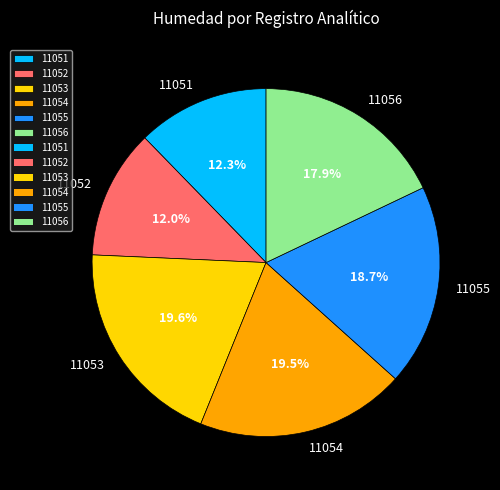

Combined, what portion of the pie is 11054 and 11053?

39.1%